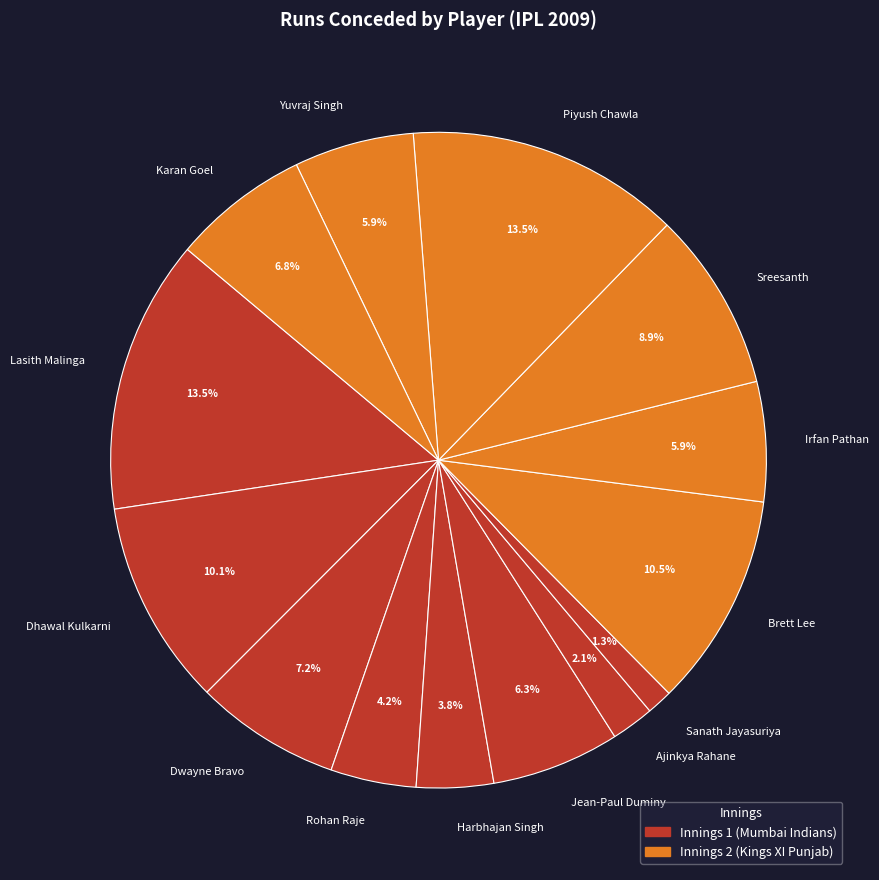

Between Harbhajan Singh and Brett Lee, which is larger?

Brett Lee